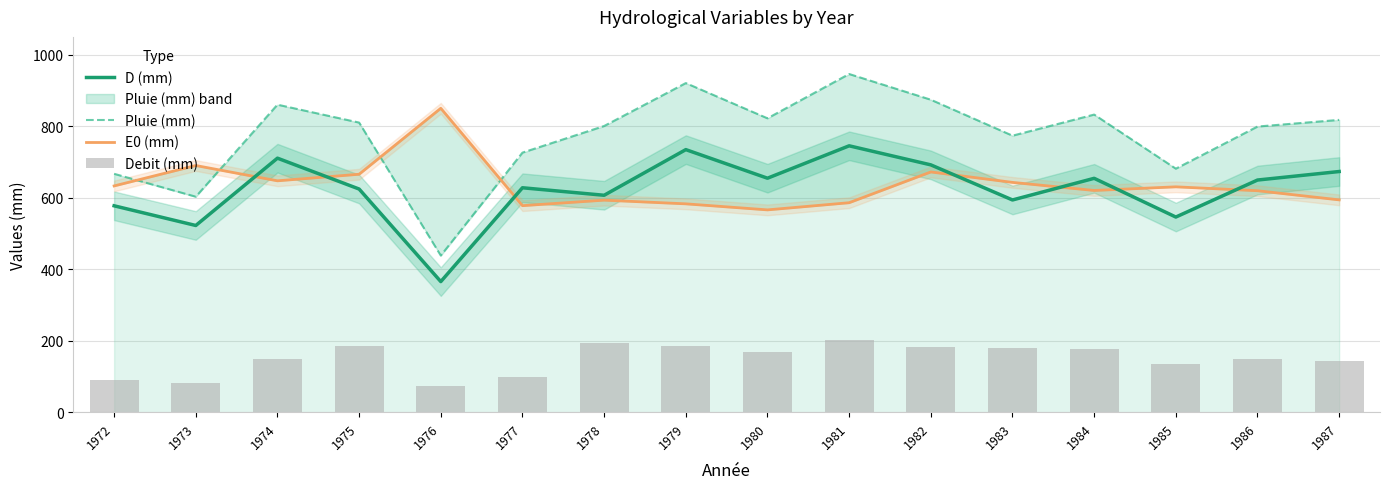

What is the sum of all D (mm) values?

9979.6